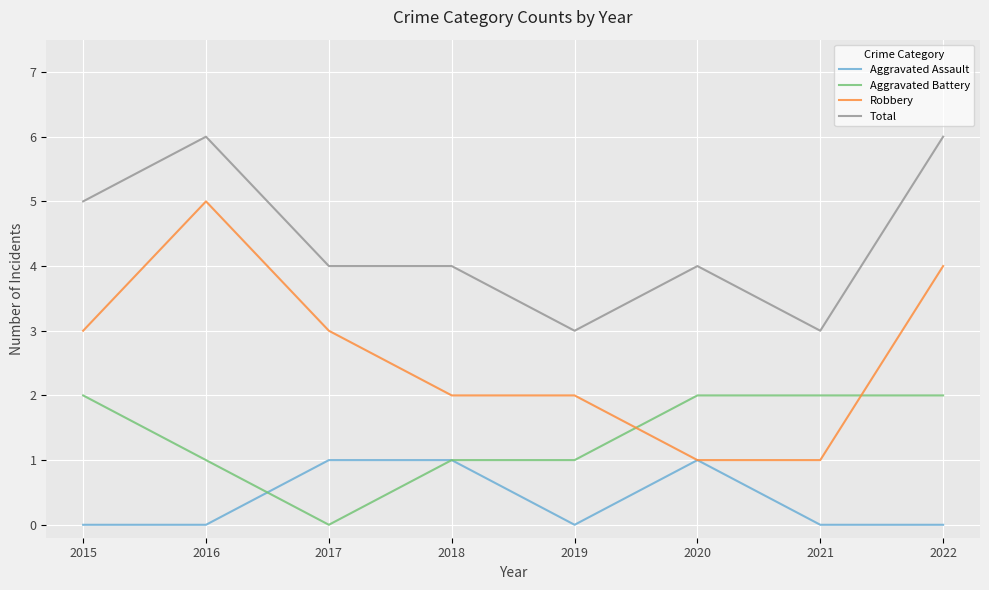

What is the difference between the maximum and minimum values in the Aggravated Battery series?

2